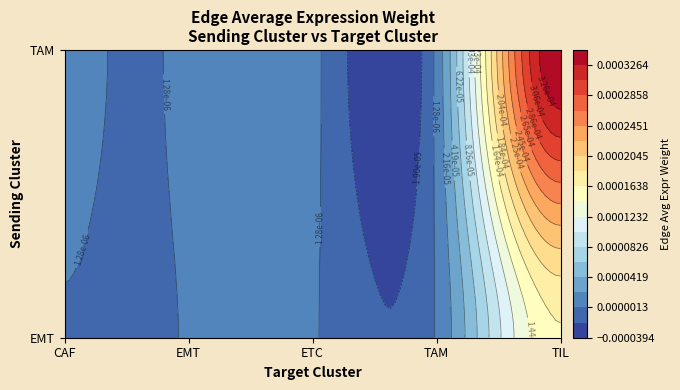

The value at TAM->EMT is 0.0. True or false?

False